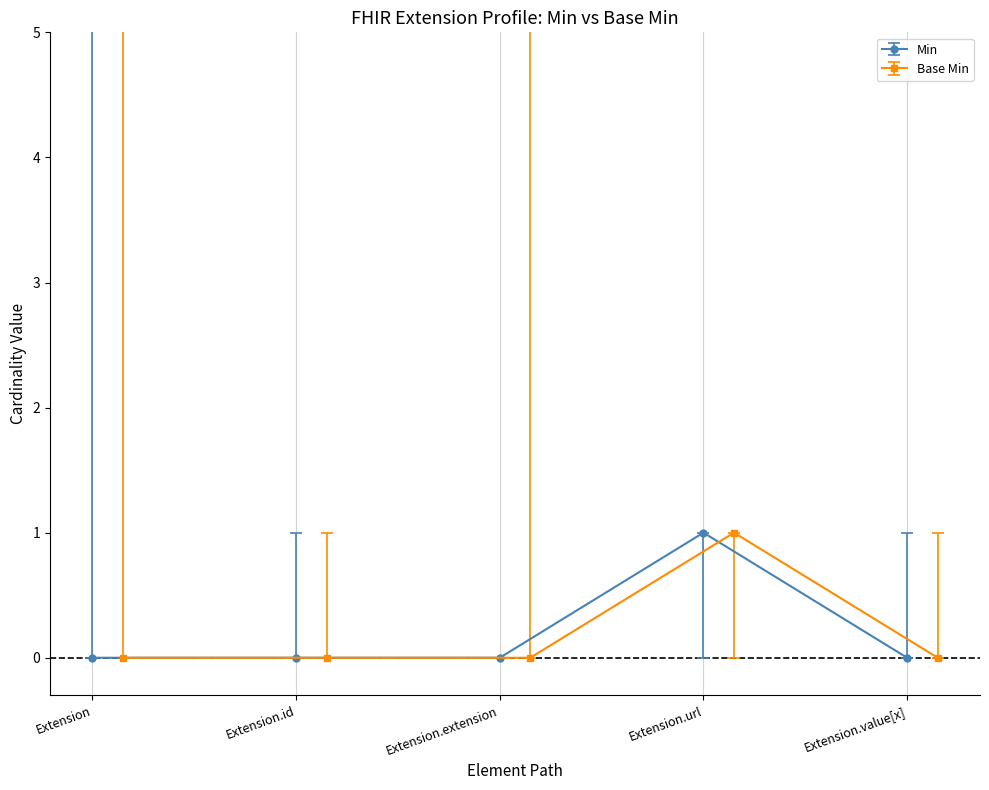

True or false: Base Min has more than 0 interior local peaks.

True